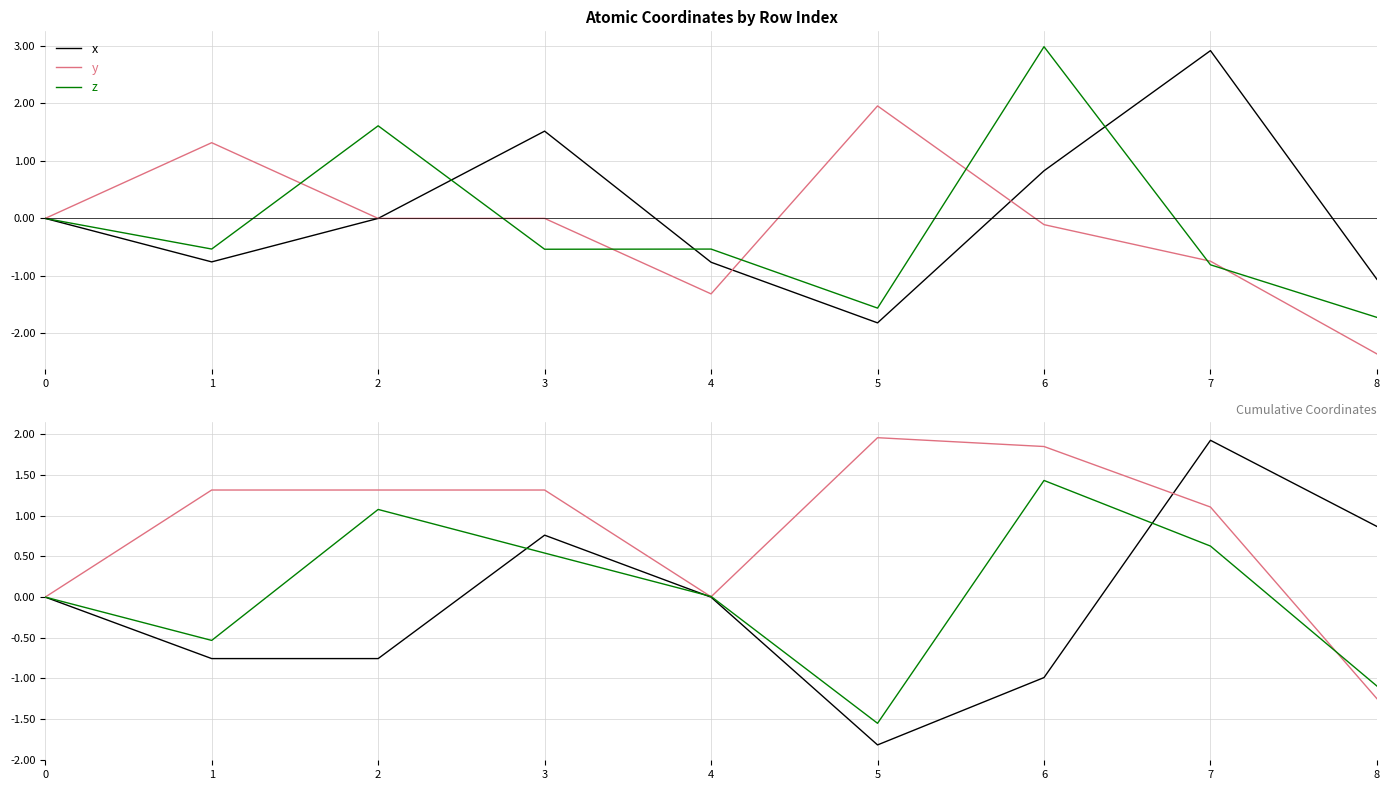

The value of z at 7 is 0.6. True or false?

True